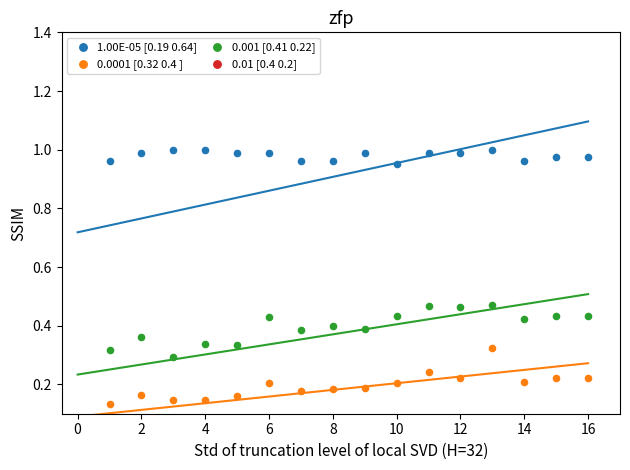

At how many categories does at least one series exceed 0?

16